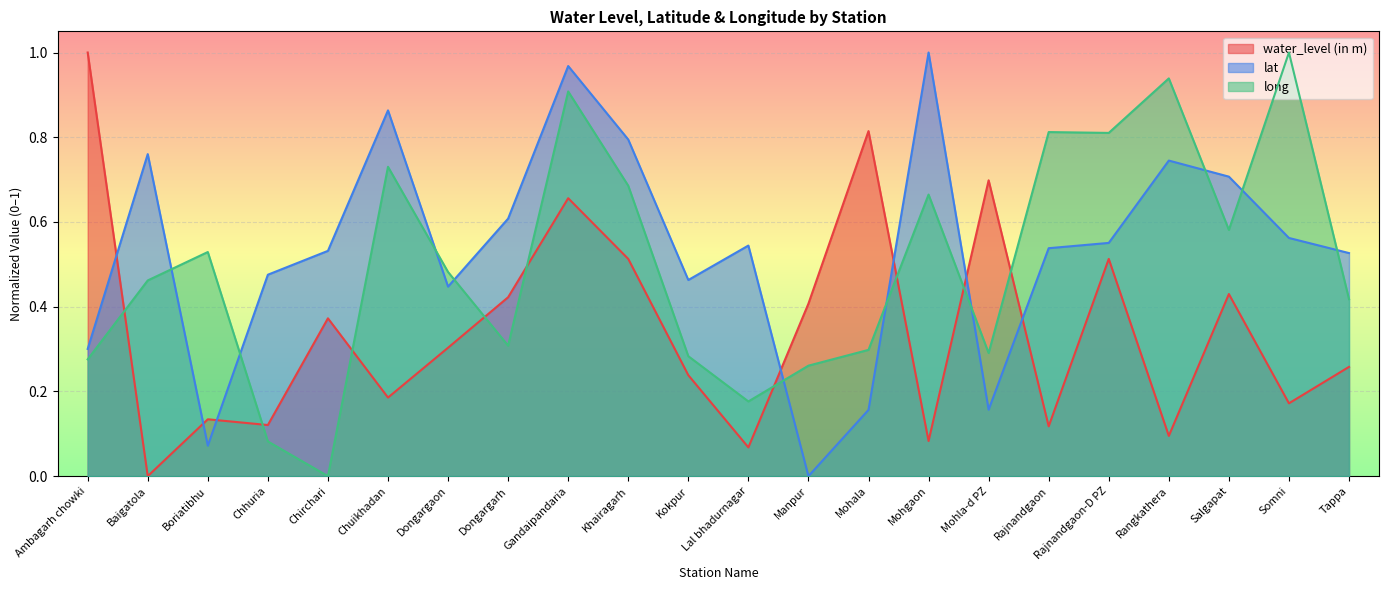

True or false: long has a value of 0.7 at Chuikhadan.

True